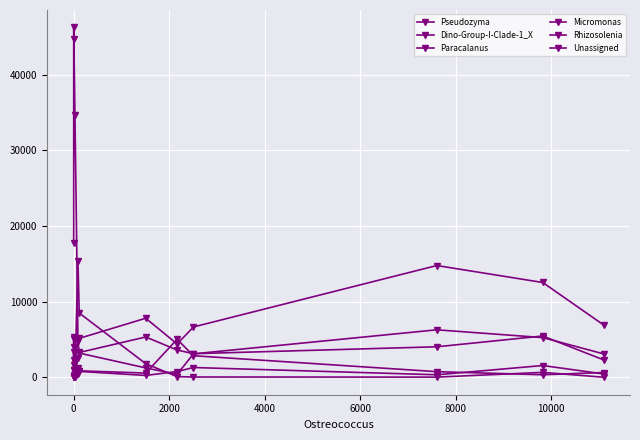

What is the minimum value for Pseudozyma?

383